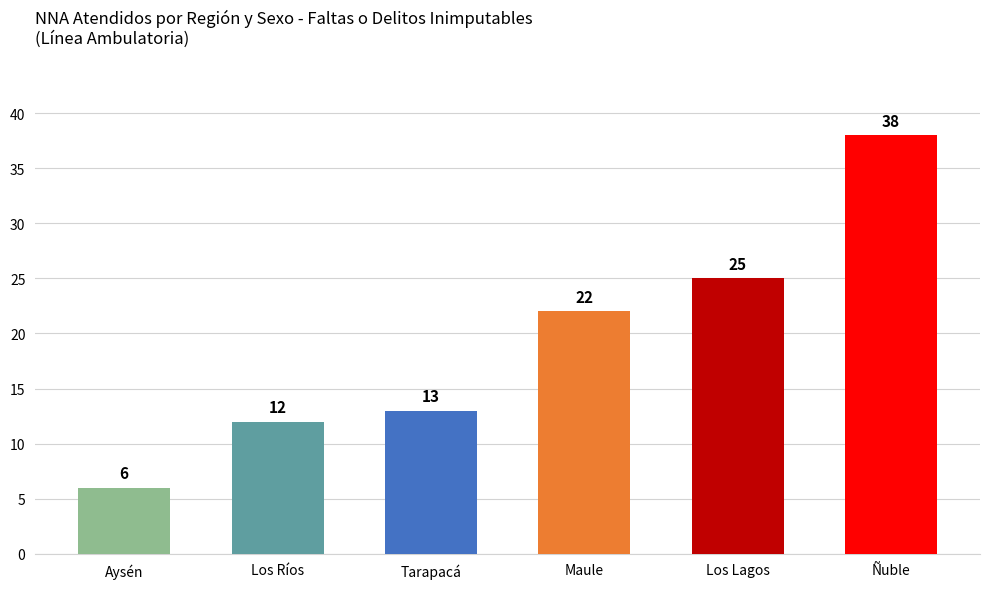

How many distinct data groups are displayed?

1